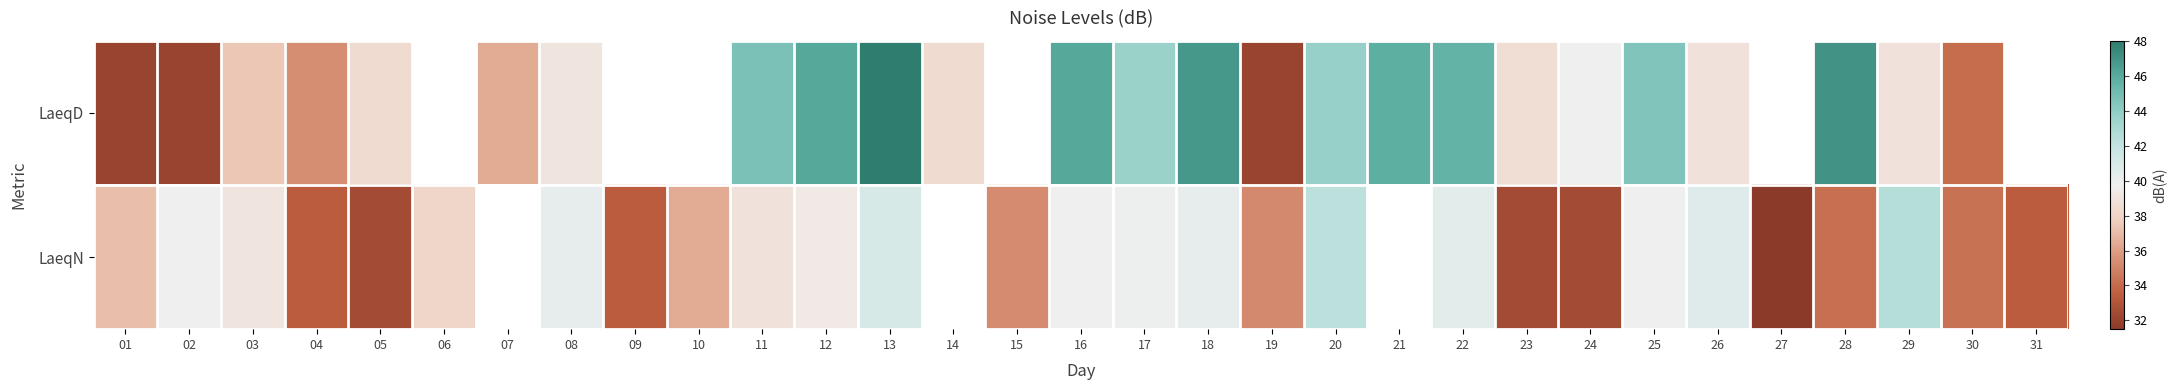

Which has a higher value, 20 or 03?

20